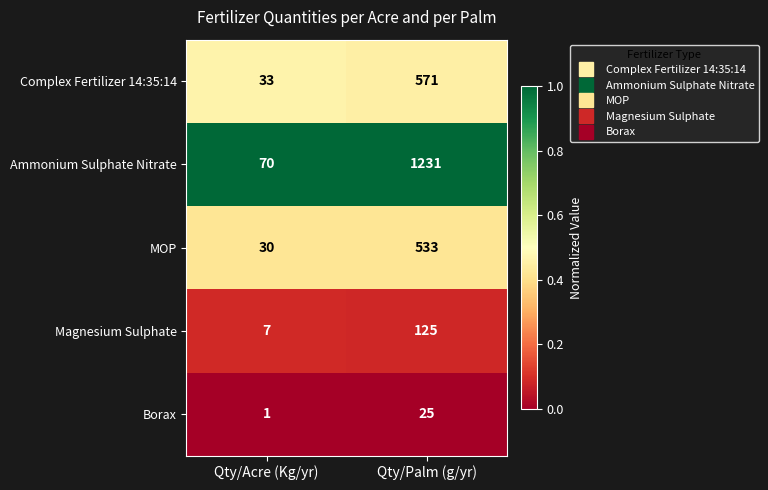

At Qty/Acre (Kg/yr), list the series in order from largest to smallest.

Ammonium Sulphate Nitrate, Complex Fertilizer 14:35:14, MOP, Magnesium Sulphate, Borax